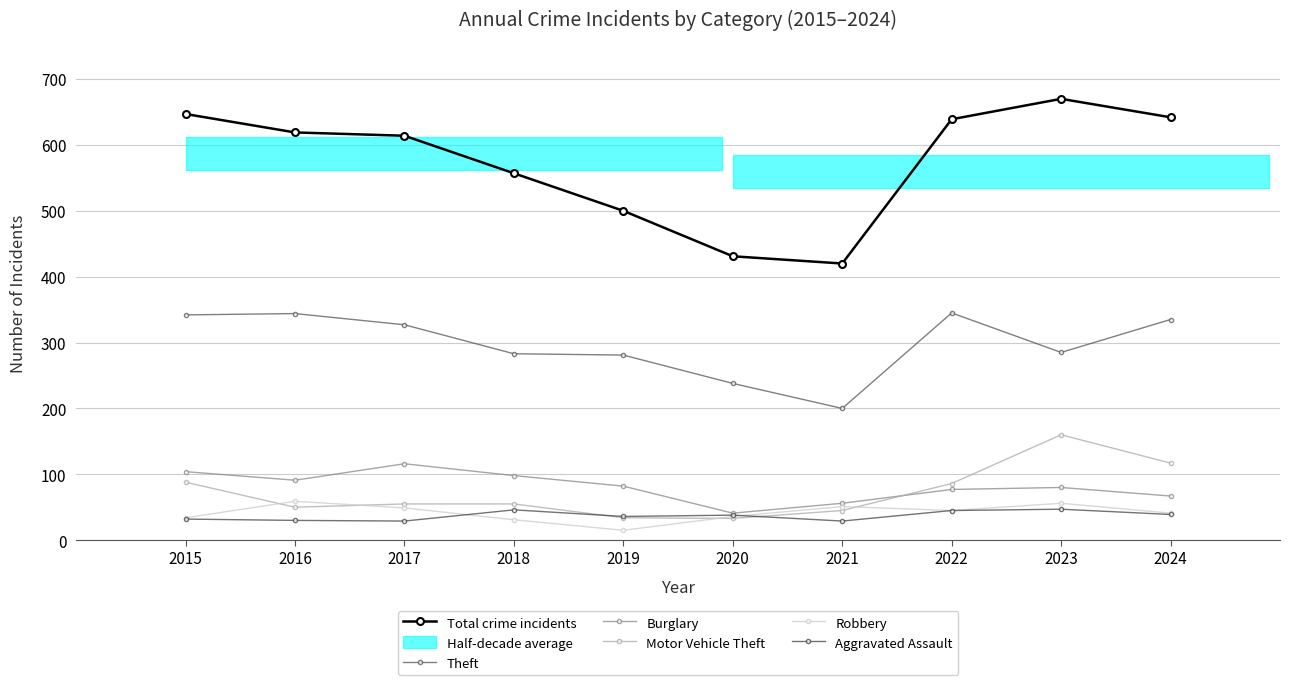

How many times do Motor Vehicle Theft and Aggravated Assault cross each other?

2